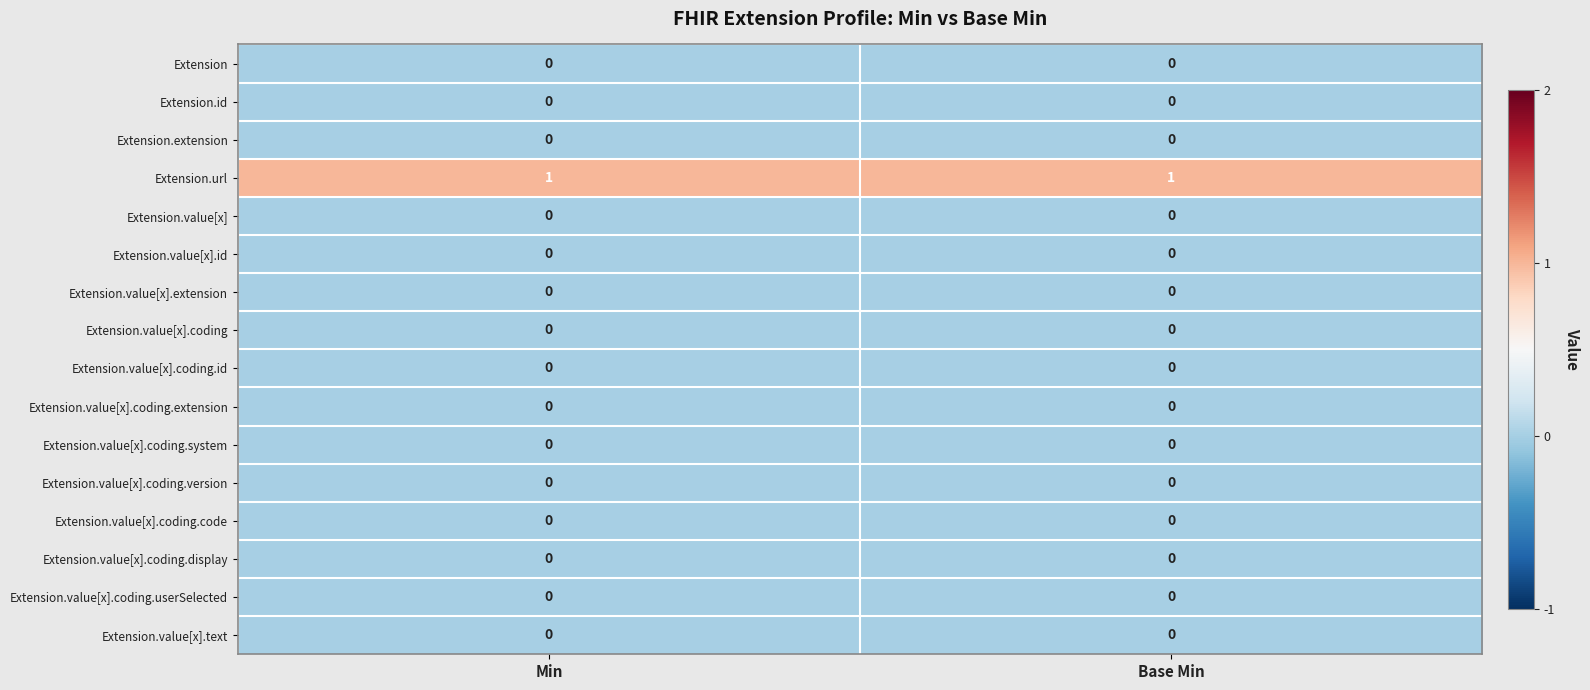

Which series has the largest total across all categories?

Extension.url